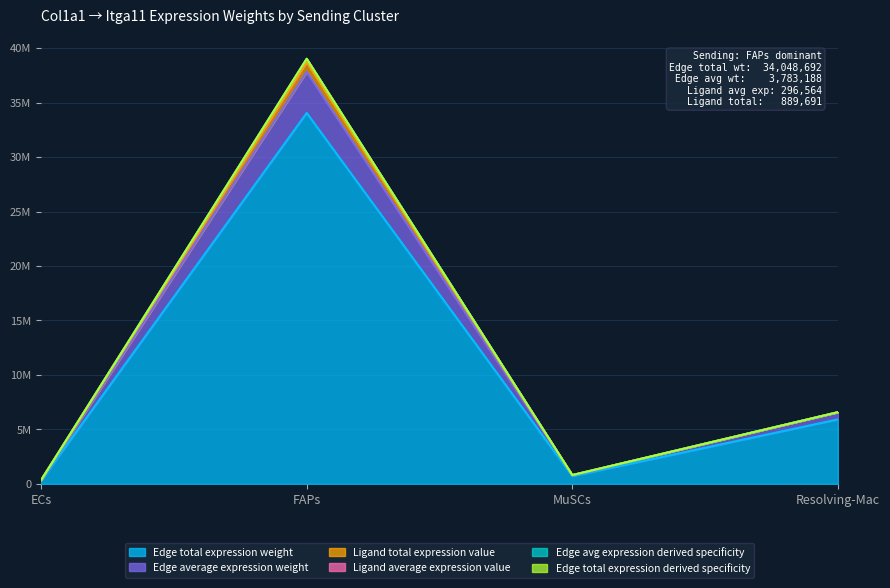

What is the label of the 3rd point from the left?

MuSCs